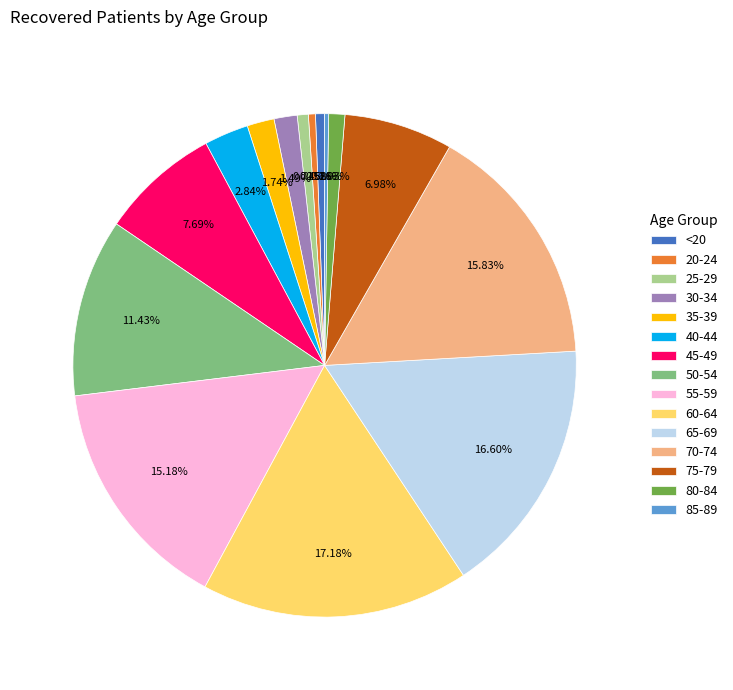

Combined, do 70-74 and 25-29 account for over 50%?

No